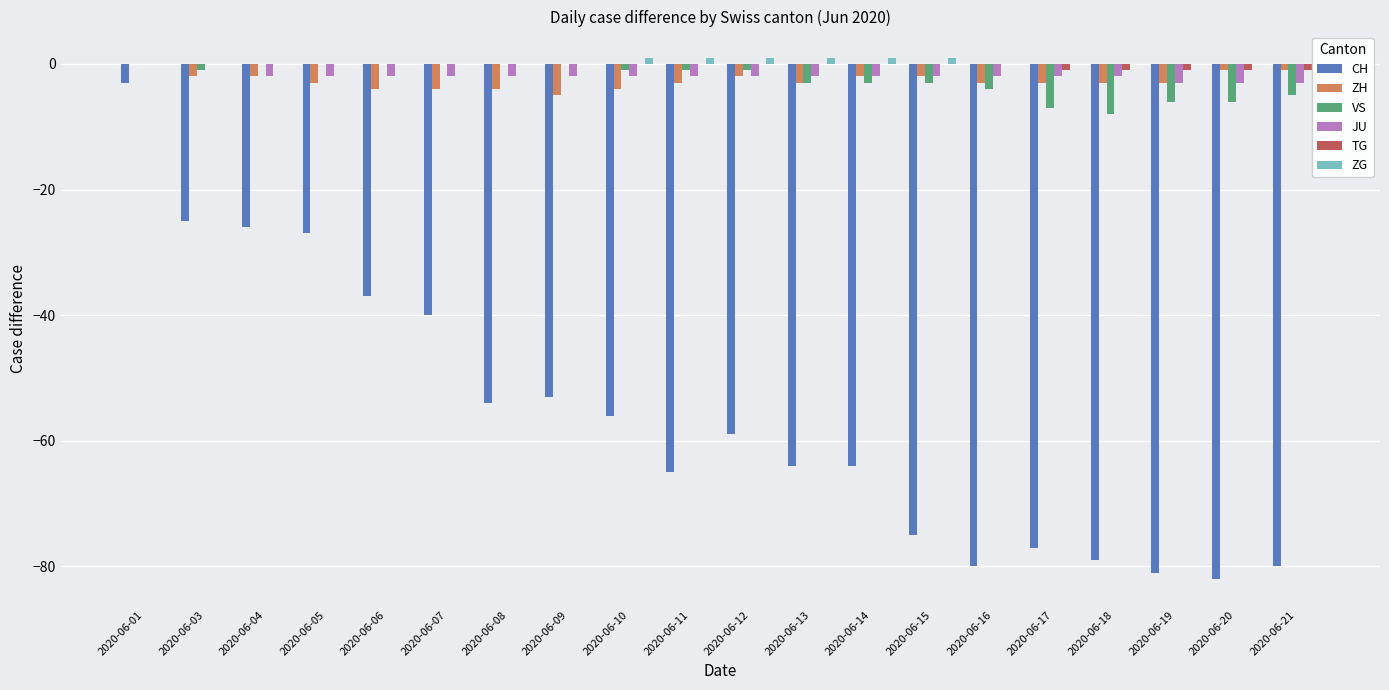

Which series has the largest range (max minus min)?

CH